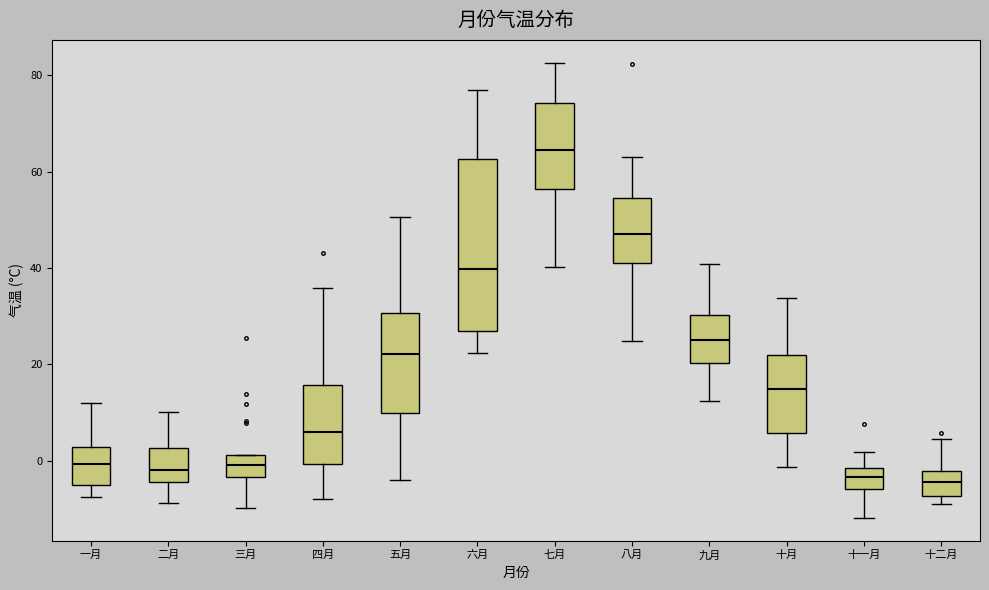

Reading left to right, read every box against the y-axis: the position of its median line, the range the box covers, and the ends of its whiskers. The values are not printed on the chart, so give them approximately, as read against the axis.

一月: median 0, box -6 to 2, whiskers -8 to 12
二月: median -2, box -4 to 2, whiskers -8 to 10
三月: median 0, box -4 to 2, whiskers -10 to 2
四月: median 6, box 0 to 16, whiskers -8 to 36
五月: median 22, box 10 to 30, whiskers -4 to 50
六月: median 40, box 26 to 62, whiskers 22 to 76
七月: median 64, box 56 to 74, whiskers 40 to 82
八月: median 48, box 42 to 54, whiskers 24 to 62
九月: median 26, box 20 to 30, whiskers 12 to 40
十月: median 14, box 6 to 22, whiskers -2 to 34
十一月: median -4, box -6 to -2, whiskers -12 to 2
十二月: median -4, box -8 to -2, whiskers -8 (just below the box's lower edge) to 4